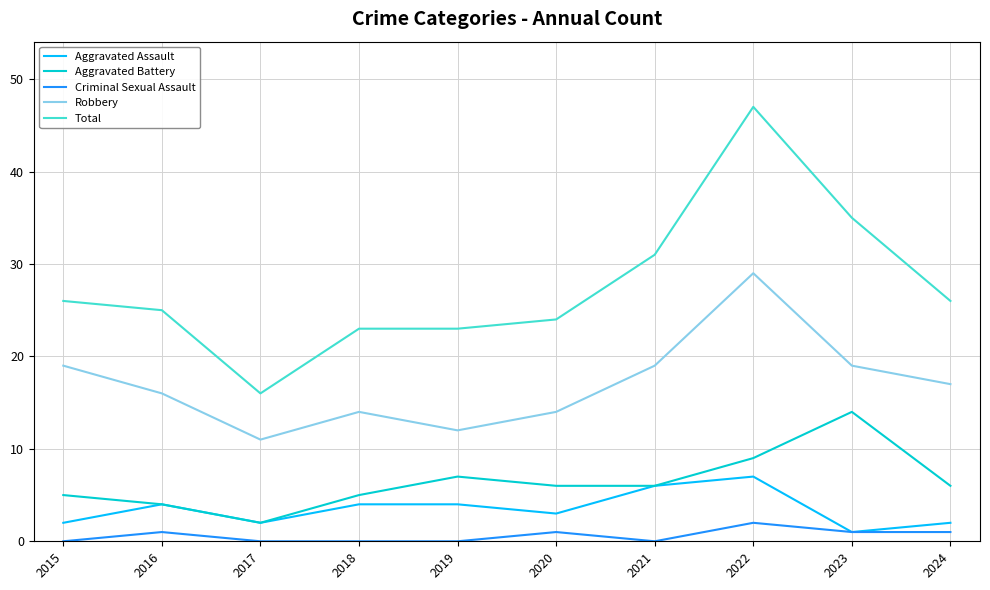

Is this an area chart (filled region under the line)?

No